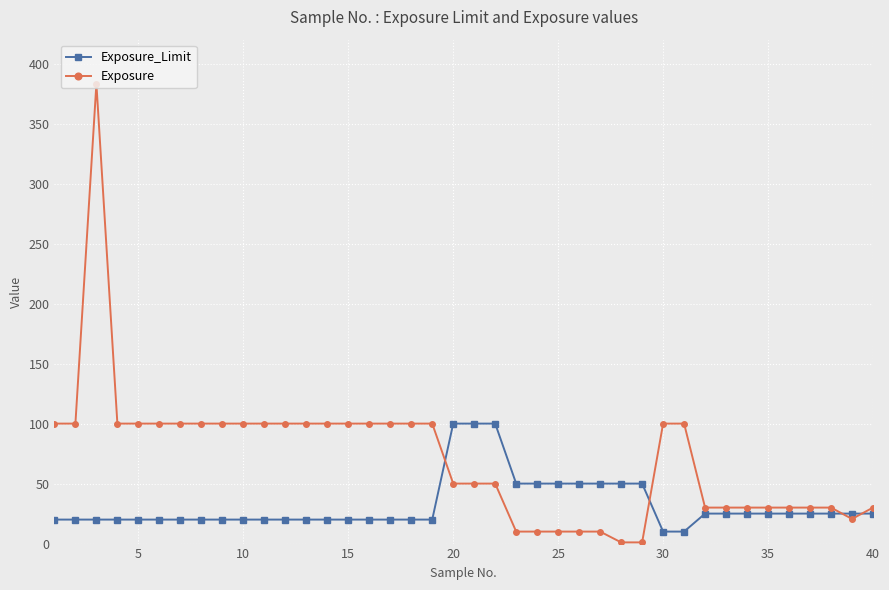

How many times do Exposure and Exposure_Limit cross each other?

4